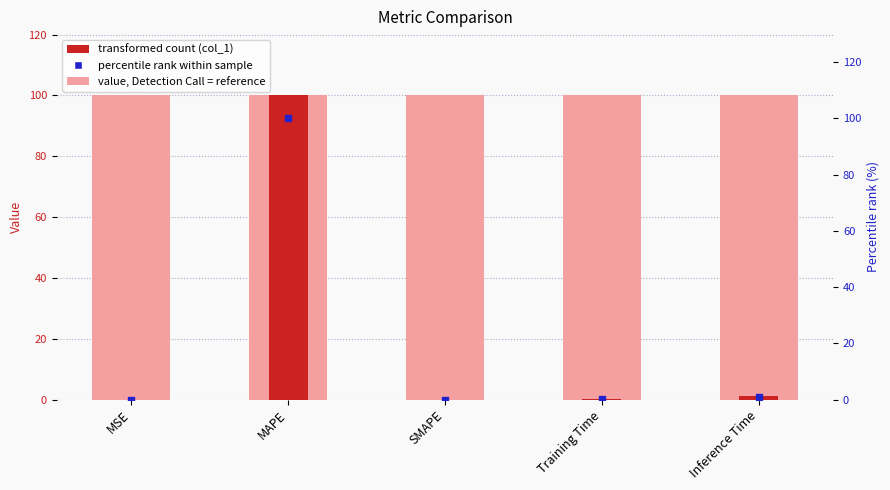

Which series reaches the maximum Y coordinate?

col_1